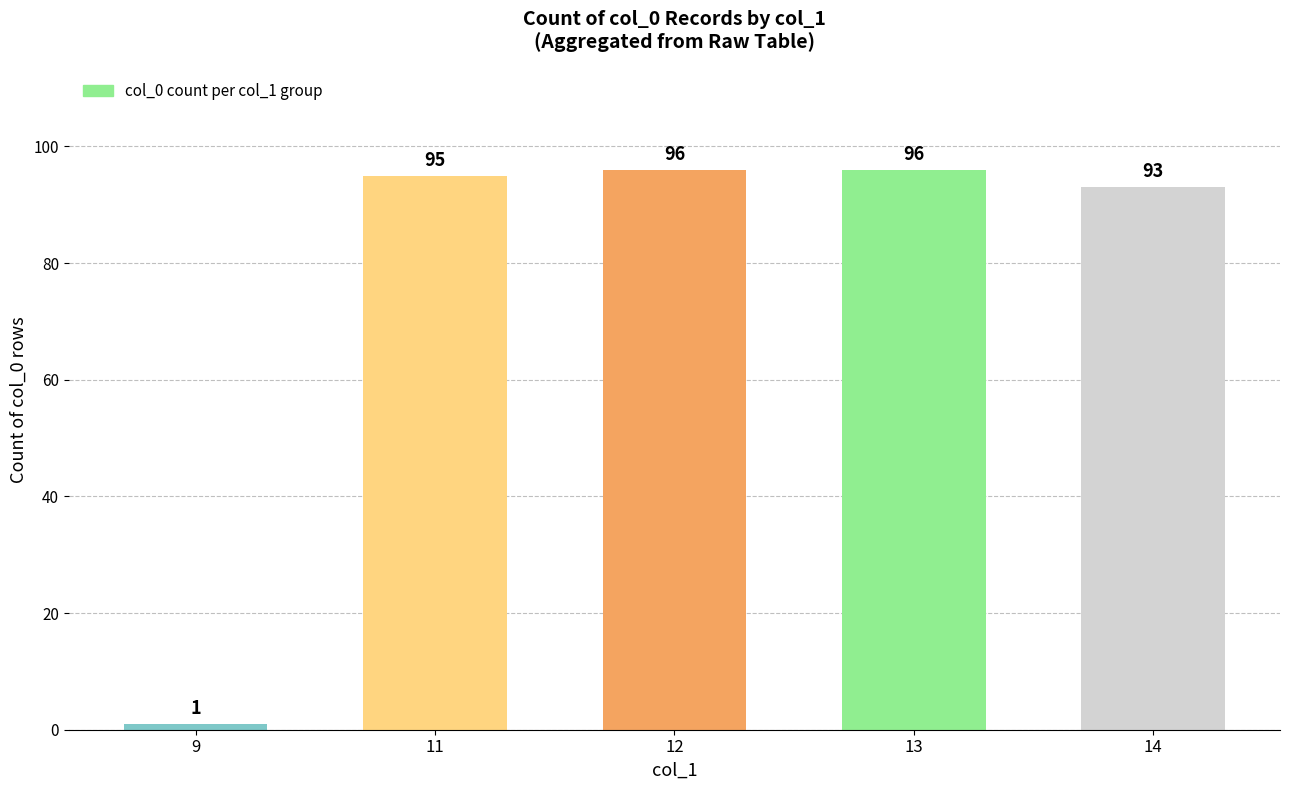

How many data points are less than 95?

2